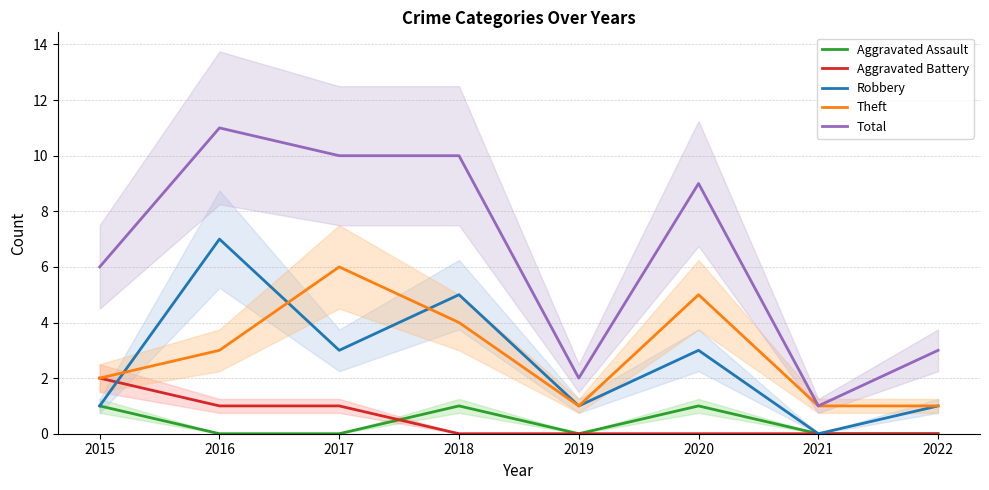

Rank the series by their maximum value, from highest to lowest.

Total, Robbery, Theft, Aggravated Battery, Aggravated Assault